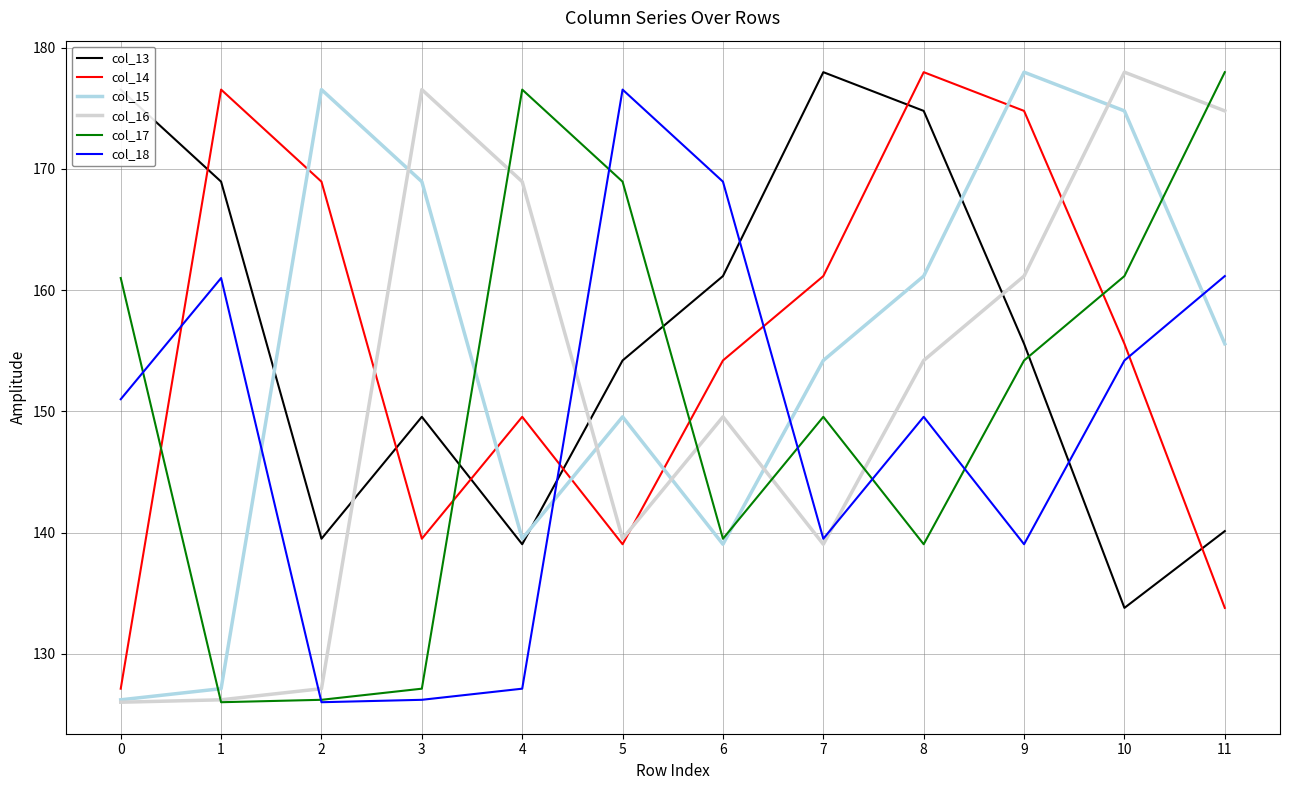

Rank the series at 11 from lowest to highest value.

col_14, col_13, col_15, col_18, col_16, col_17